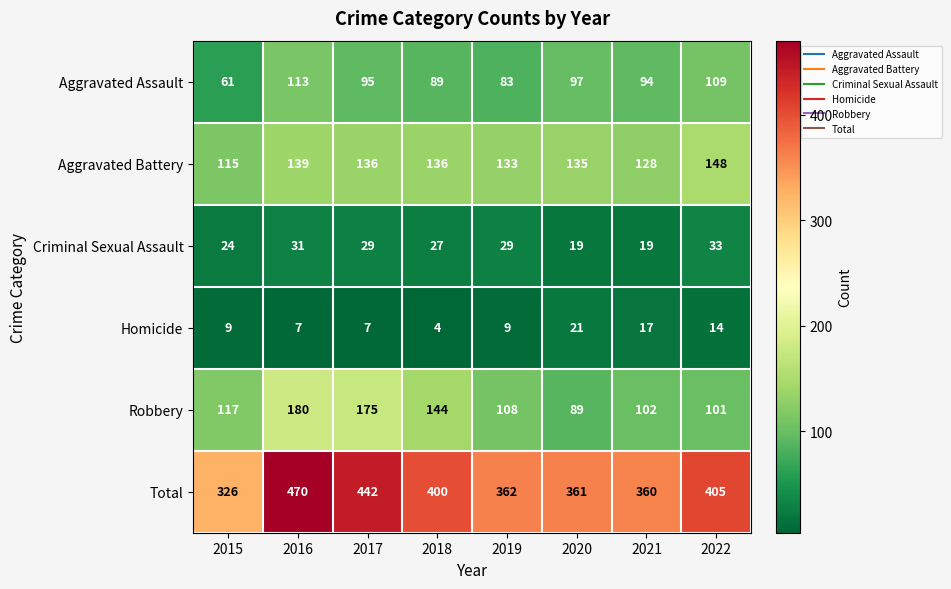

What is the highest value of the Total series?

470